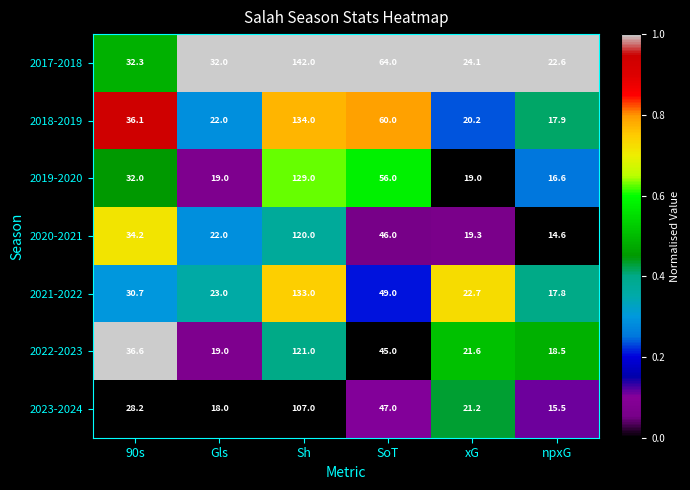

What is the difference between the maximum and minimum values in the 2017-2018 series?

119.4